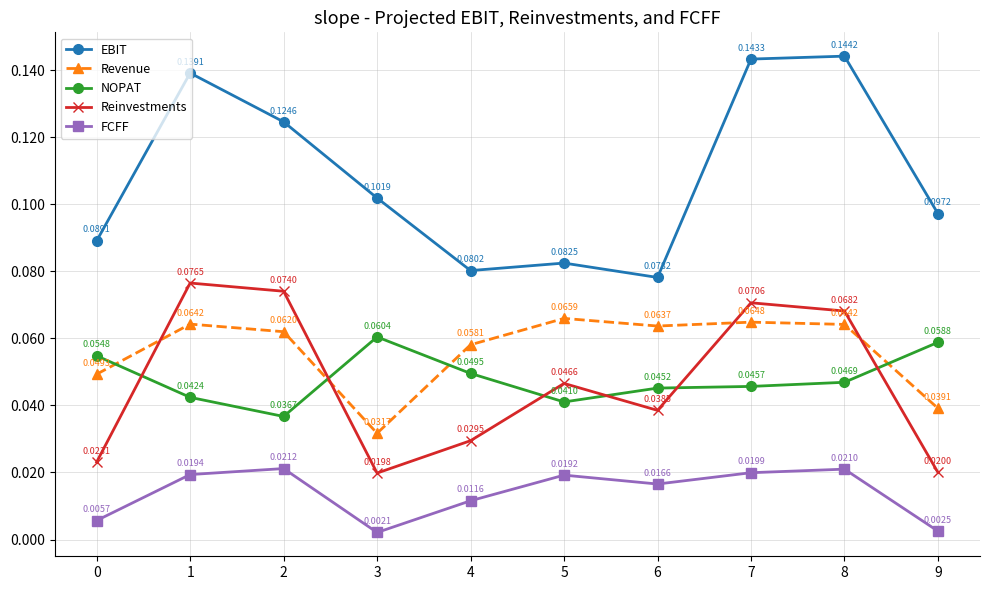

True or false: FCFF and Revenue intersect in this chart.

False